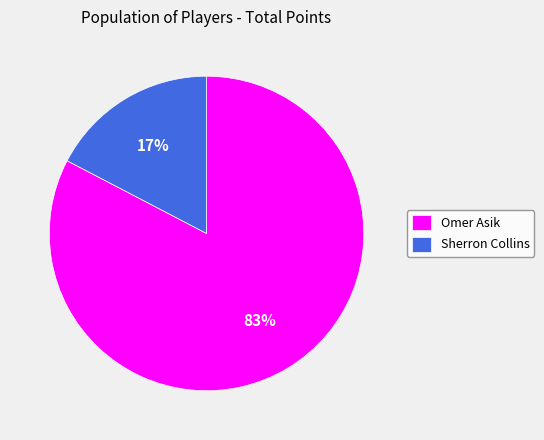

Combined, do Sherron Collins and Omer Asik account for over 50%?

Yes